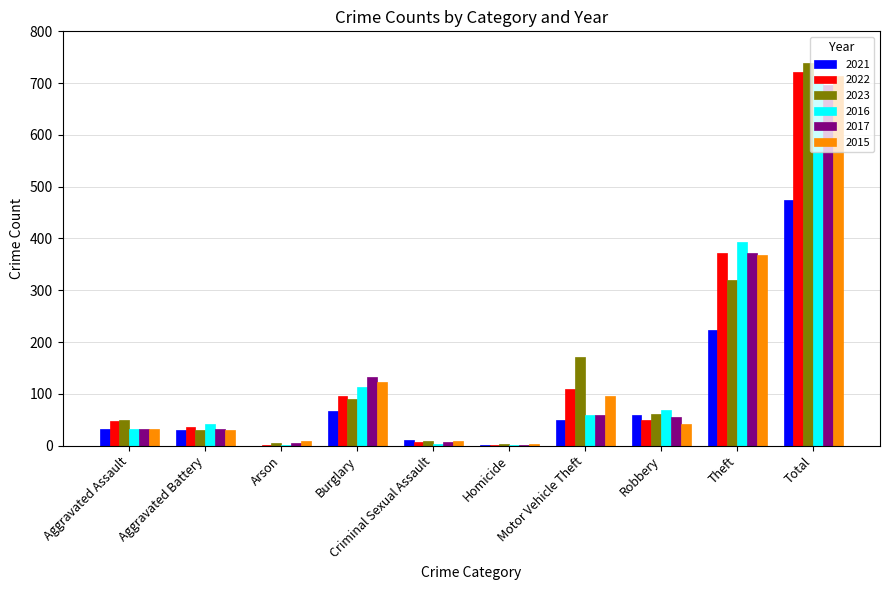

Is it true that 2023 equals 9 at Criminal Sexual Assault?

True